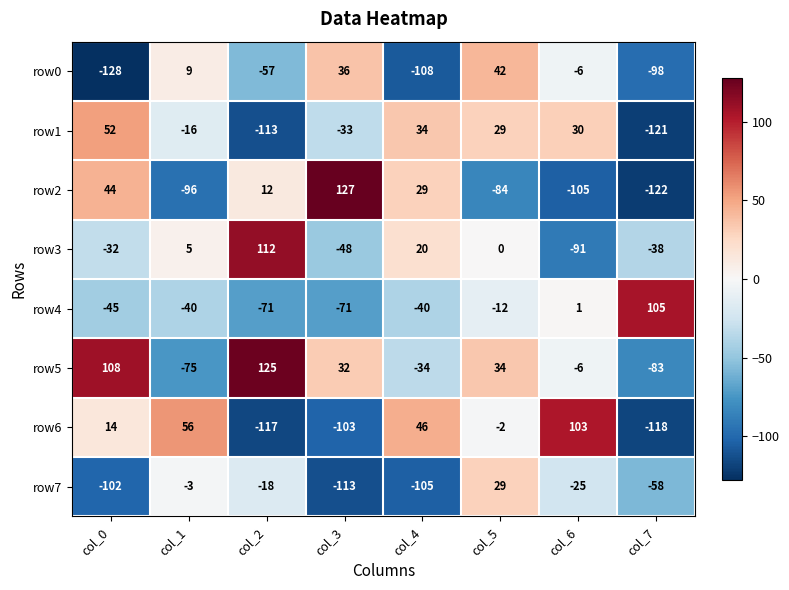

Which series has the largest total across all categories?

row5